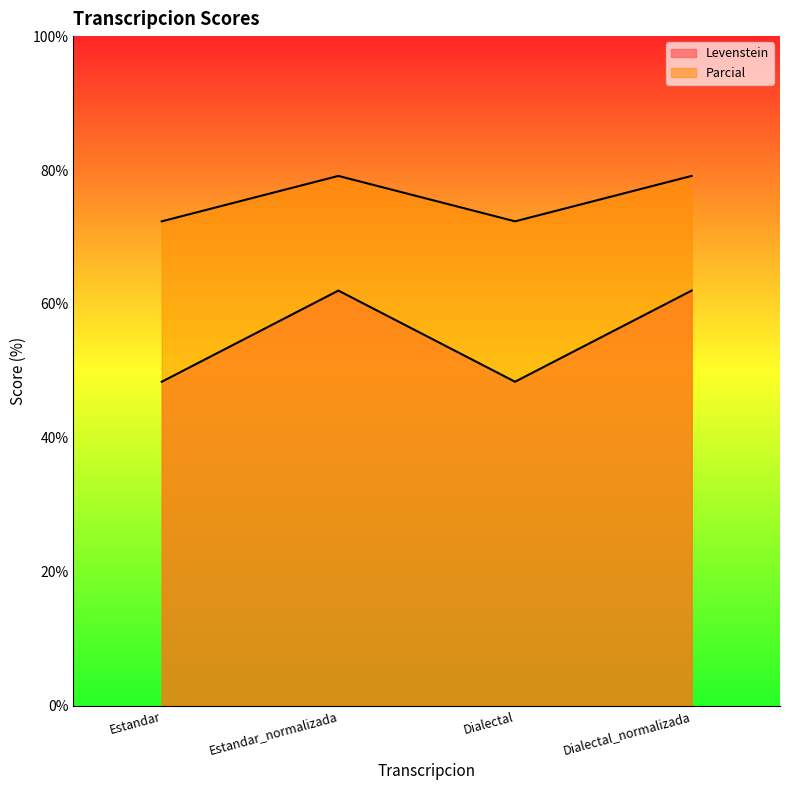

True or false: Levenstein and Parcial intersect in this chart.

False